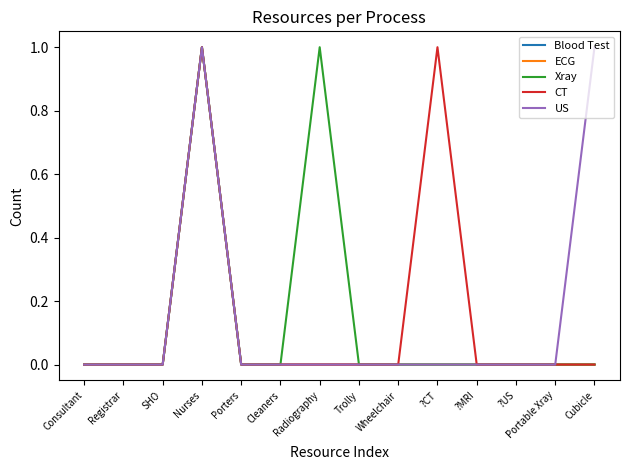

Rank the series at Portable Xray from lowest to highest value.

Blood Test, ECG, Xray, CT, US